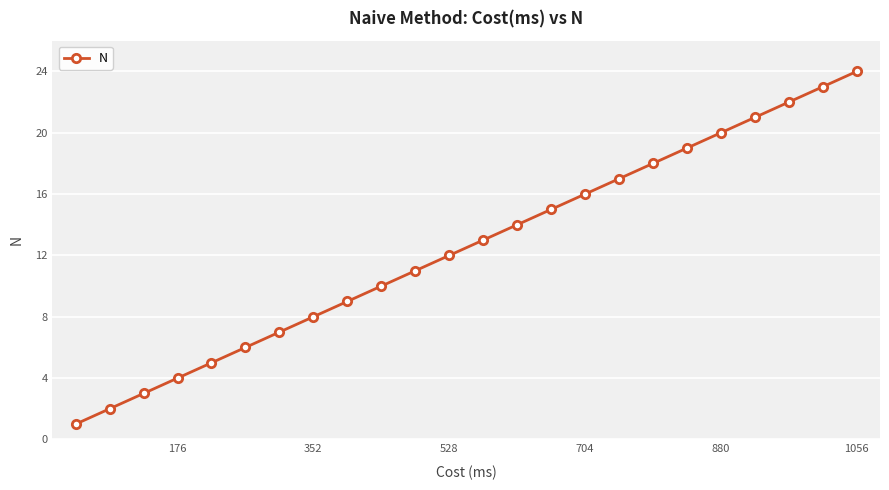

What is the sum of all values?

300